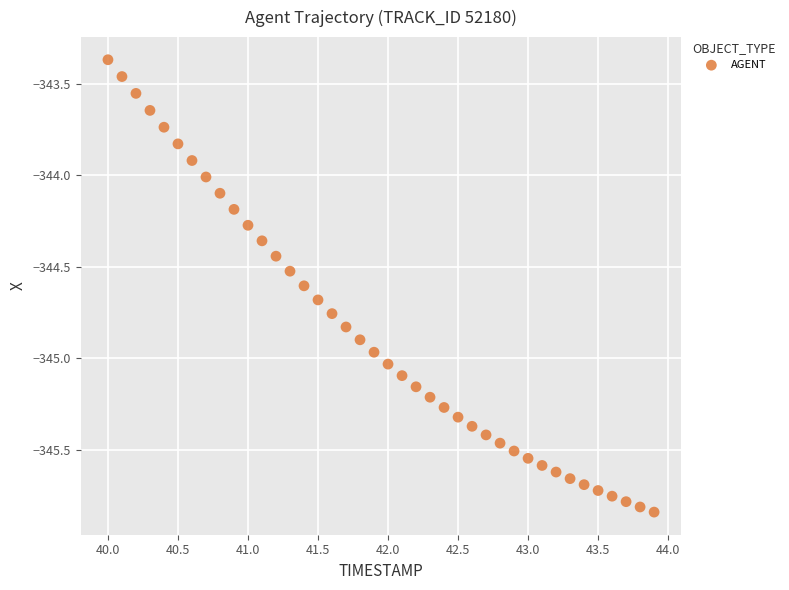

What is the range of Y values (max minus min)?

2.5